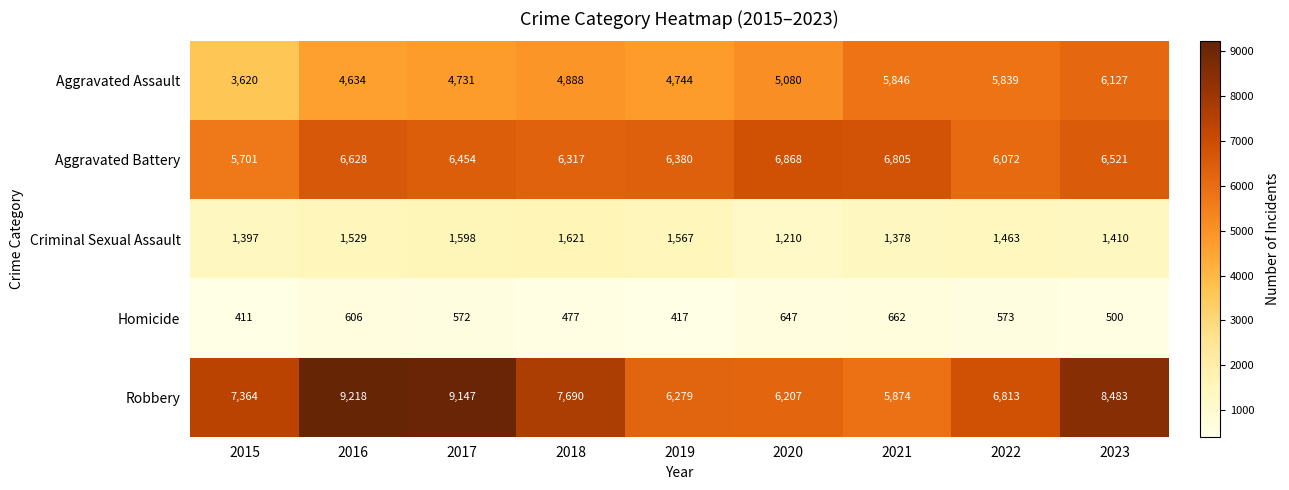

What is the spread (max minus min) of values at 2017?

8575